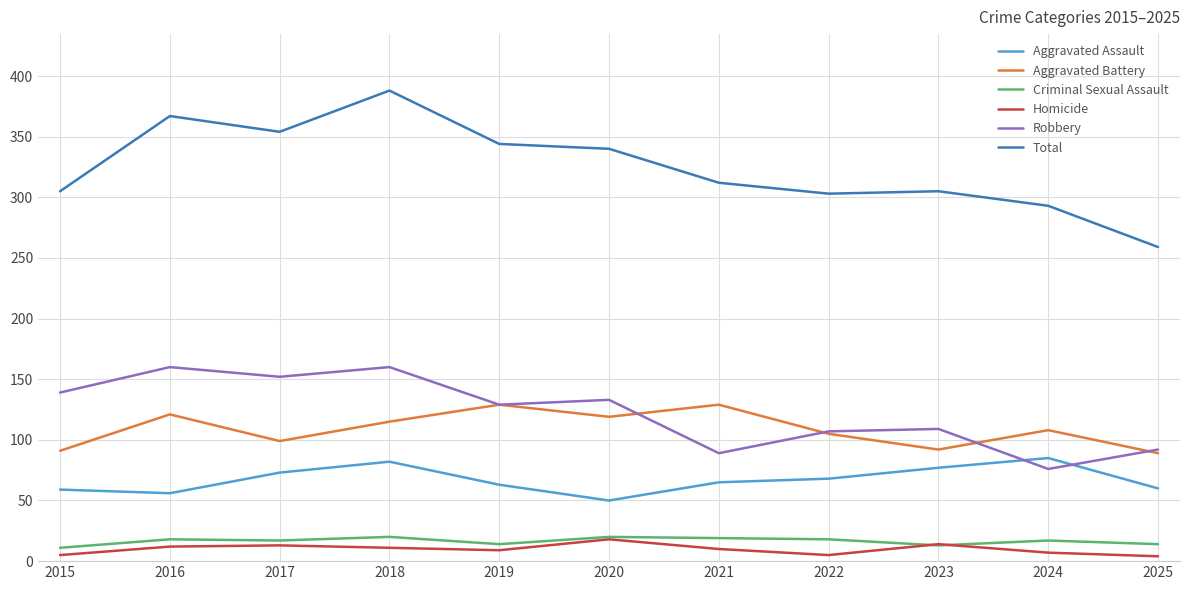

What value does the Aggravated Battery series have at 2023?

92